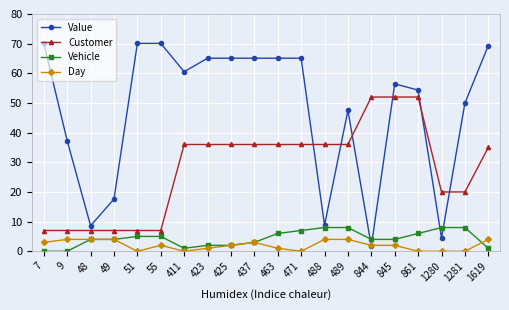

True or false: Day has more than 1 points higher than both neighbors.

True